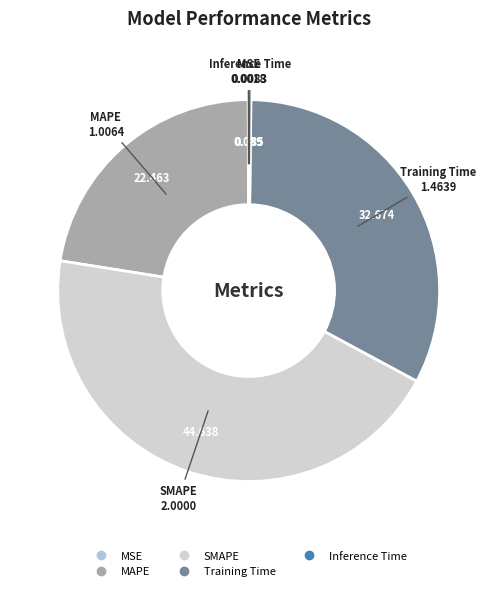

Does SMAPE represent more than half of the total?

No